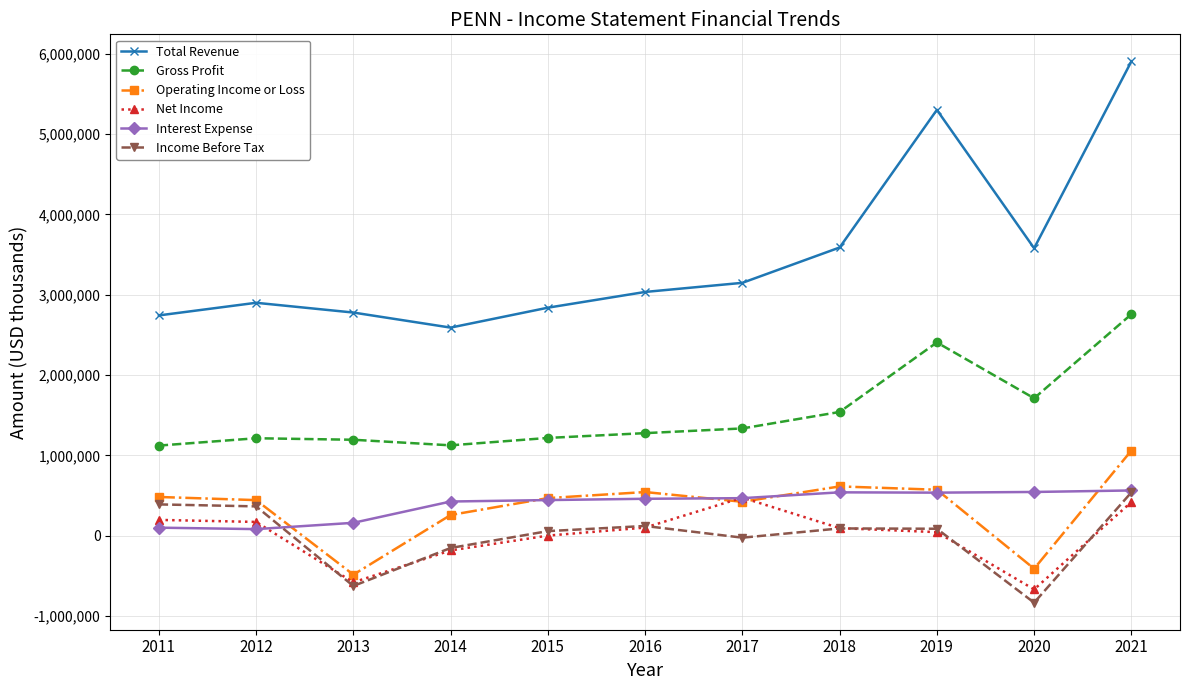

At how many categories does at least one series exceed 3953108?

2